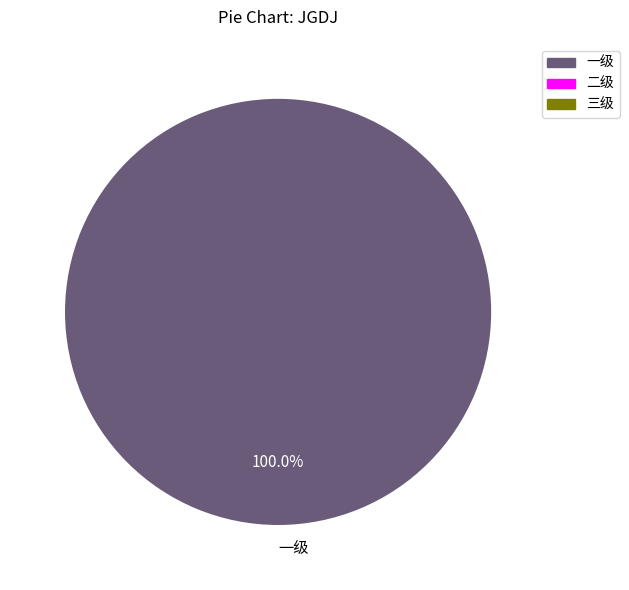

Is there any slice that represents more than half of the pie?

Yes